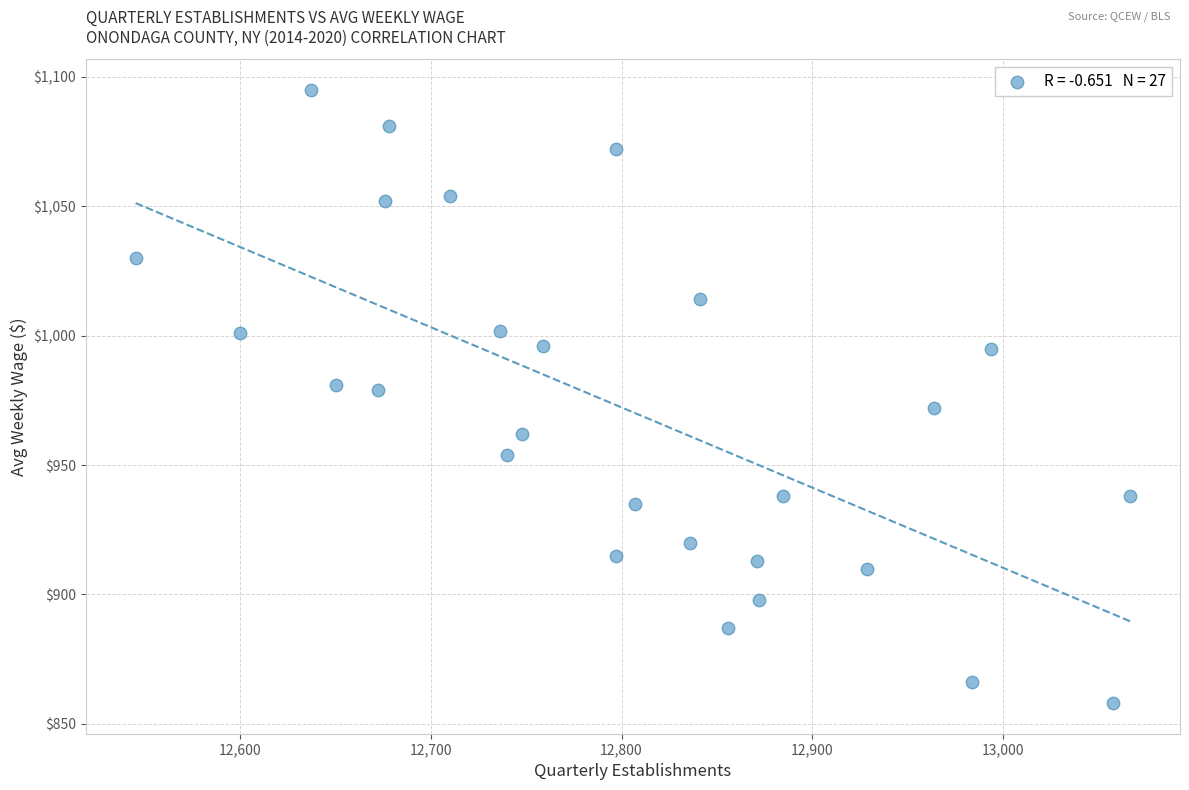

What is the range of Y values (max minus min)?

237